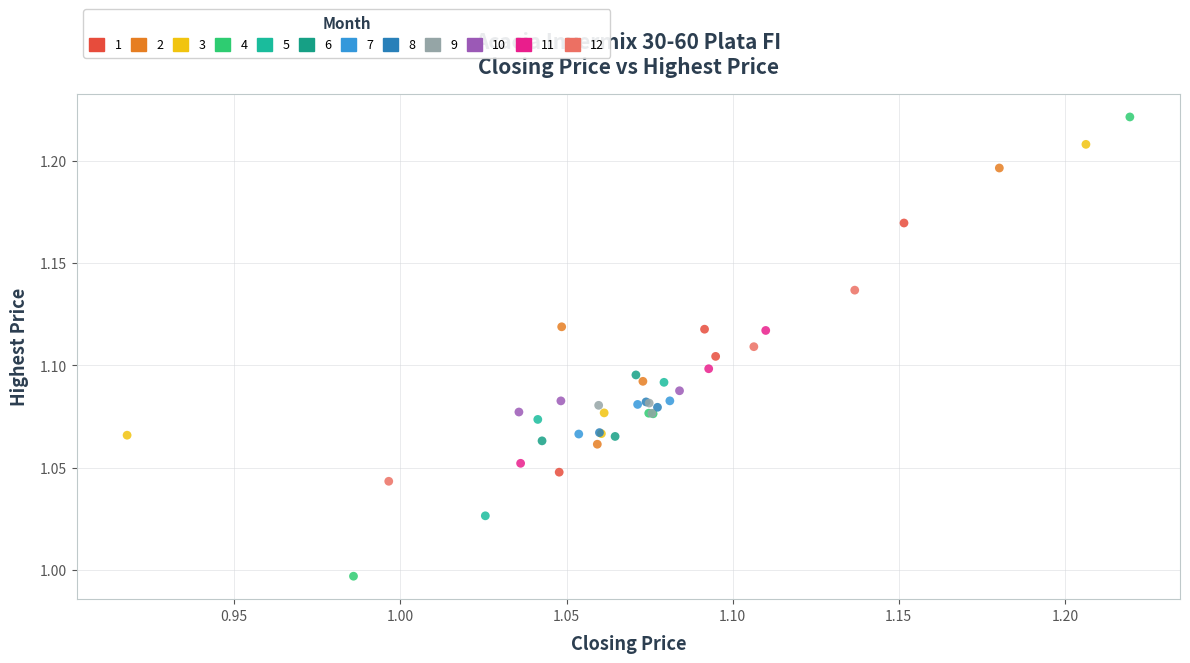

Which series reaches the minimum Y coordinate?

4